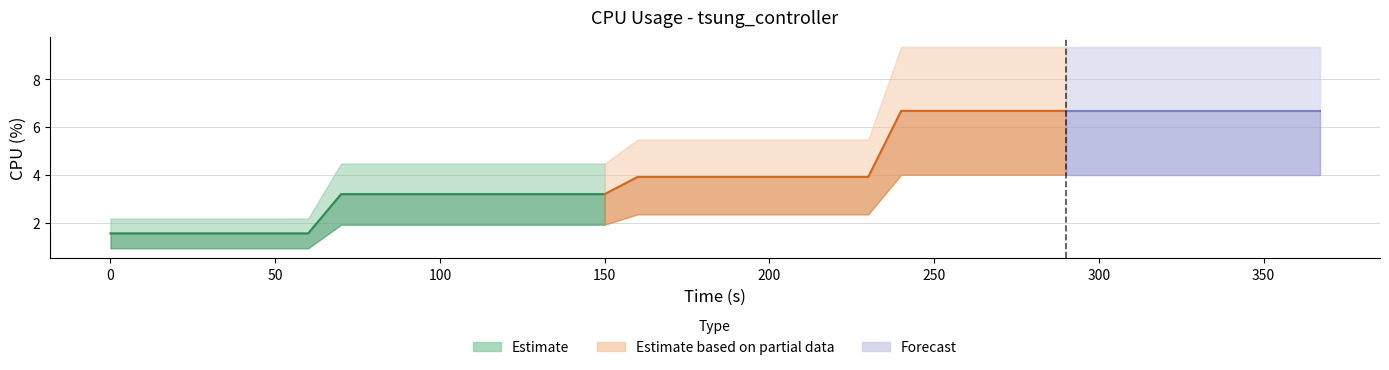

Reading right to left, list all the values displayed in this chart.

367=6.7	360=6.7	350=6.7	340=6.7	330=6.7	320=6.7	310=6.7	300=6.7	290=6.7	280=6.7	270=6.7	260=6.7	250=6.7	240=6.7	230=3.9	220=3.9	210=3.9	200=3.9	190=3.9	180=3.9	170=3.9	160=3.9	150=3.2	140=3.2	130=3.2	120=3.2	110=3.2	100=3.2	90=3.2	80=3.2	70=3.2	60=1.6	50=1.6	40=1.6	30=1.6	20=1.6	10=1.6	0=1.6